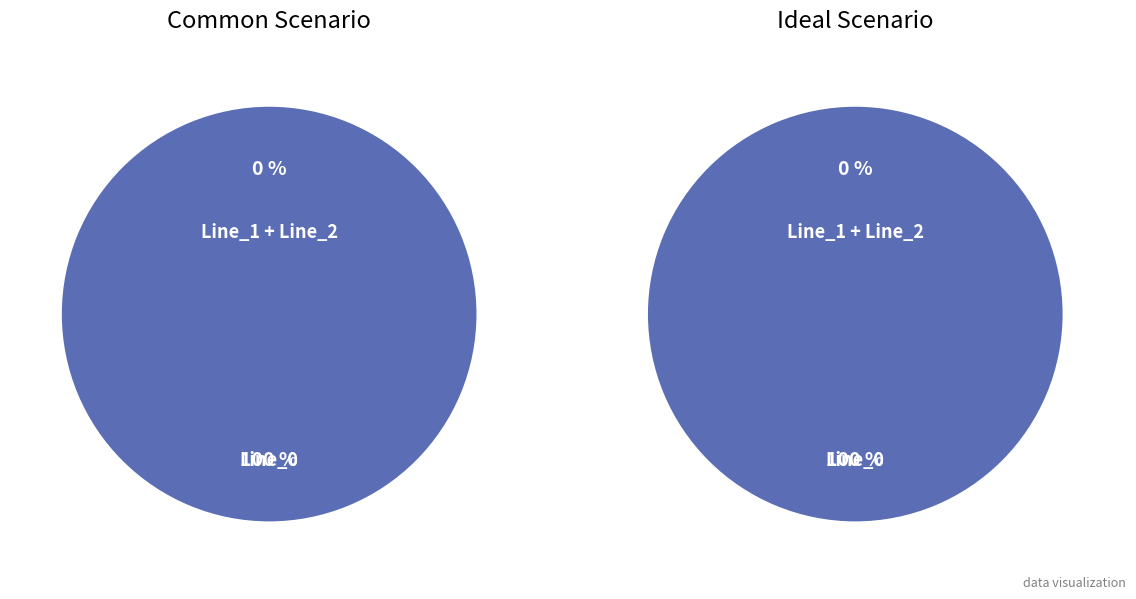

Rank the categories by value from highest to lowest.

Line_0, Line_1, Line_2